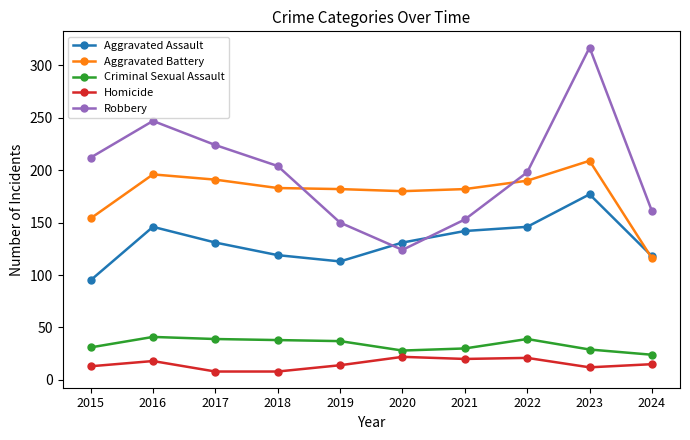

Count the number of categories in the chart.

10